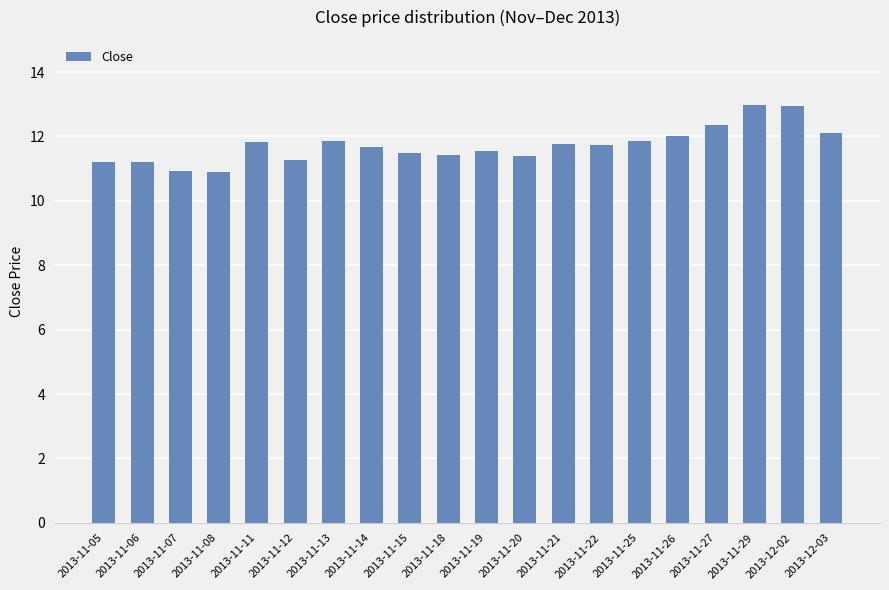

What value does the data have at 2013-11-14?

11.7